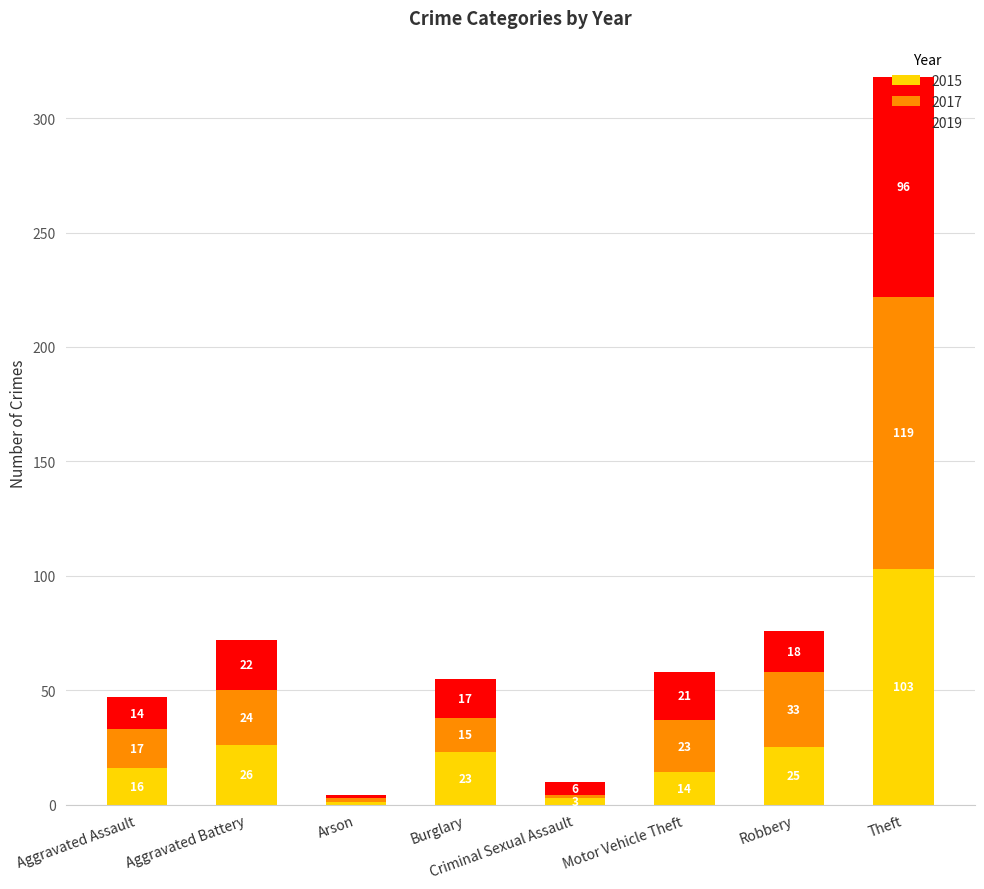

At which label does 2015 first exceed 23?

Aggravated Battery